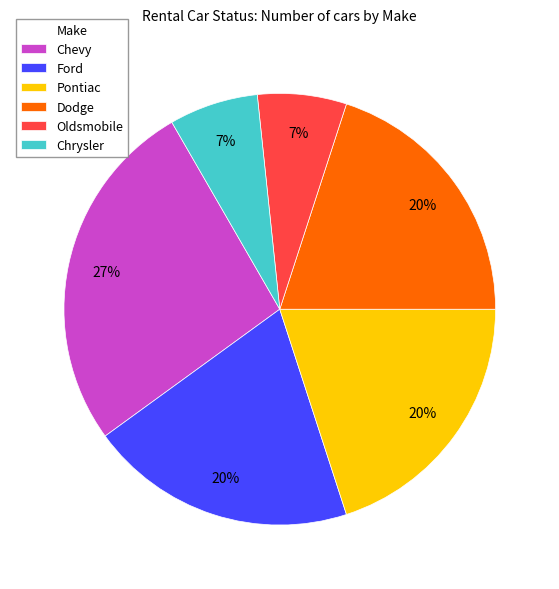

How many segments does this pie chart have?

6